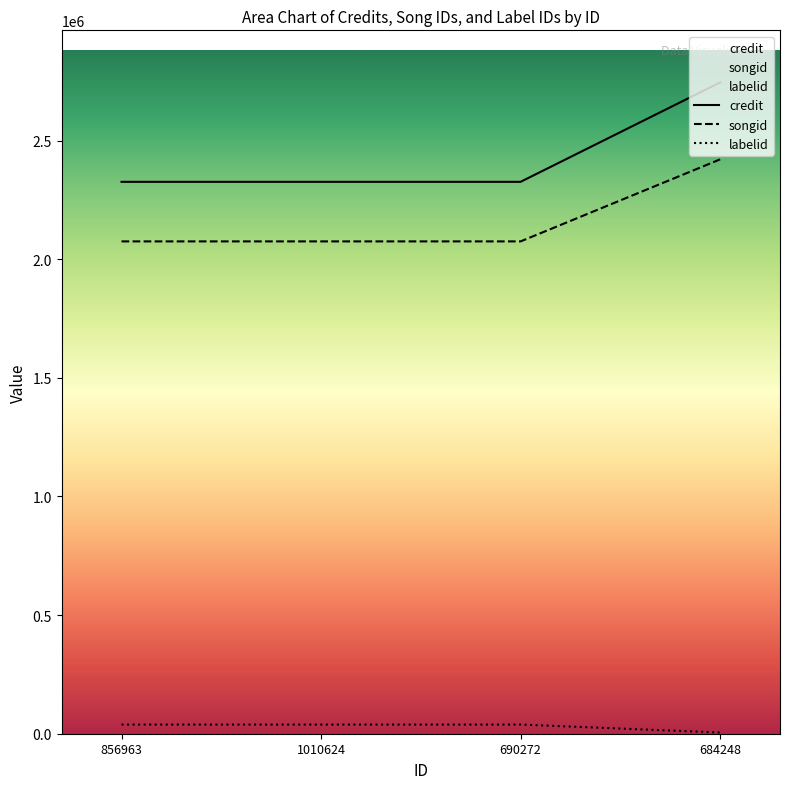

At which category does the chart reach its minimum across all series?

684248